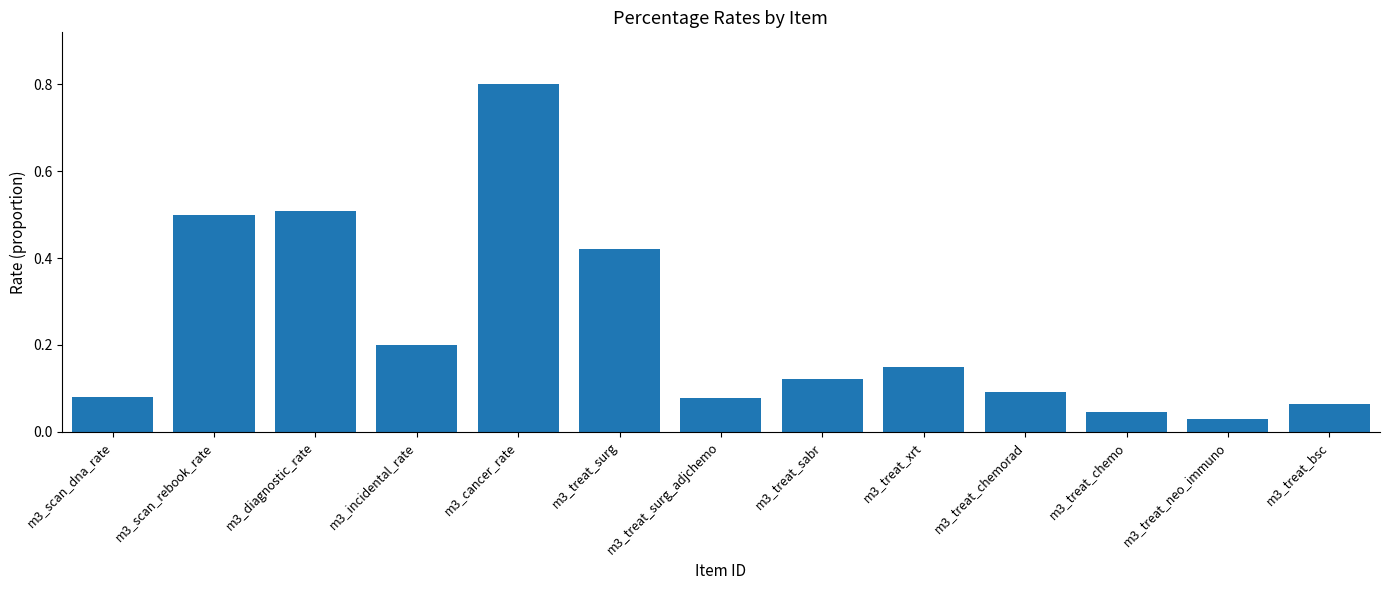

What is the maximum value shown in the chart?

0.8